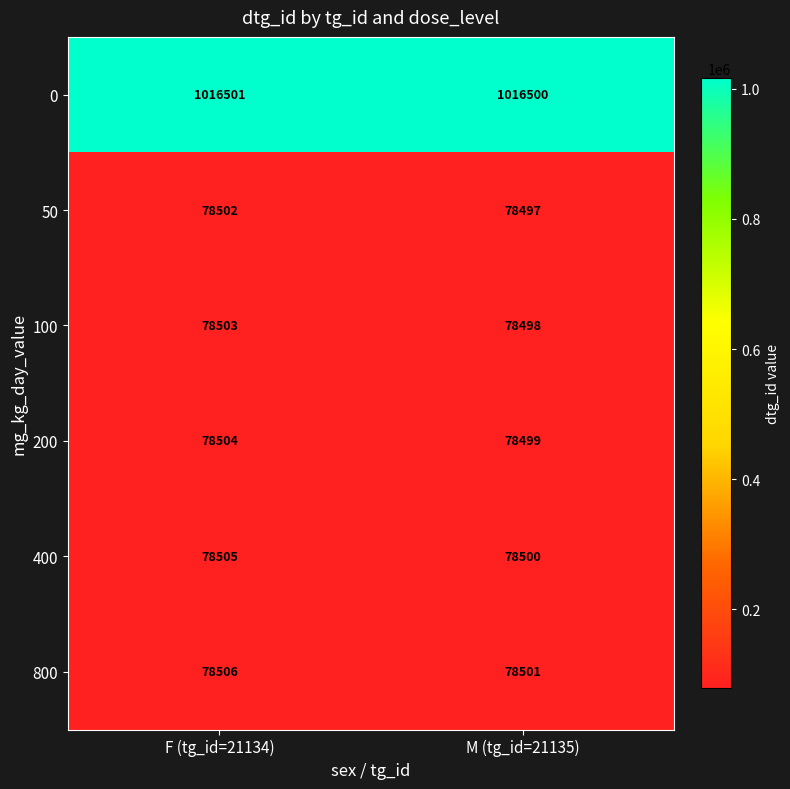

The 0 series shows 1016500 at M (tg_id=21135). True or false?

True